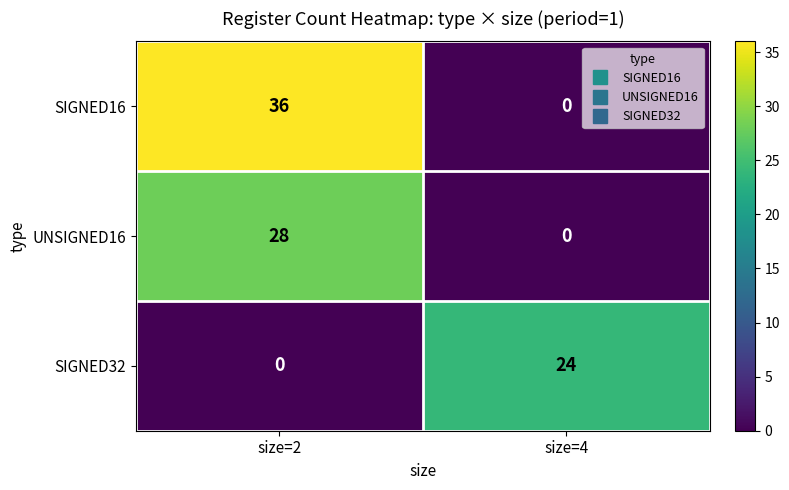

What is the difference between the highest and lowest values at size=2?

36